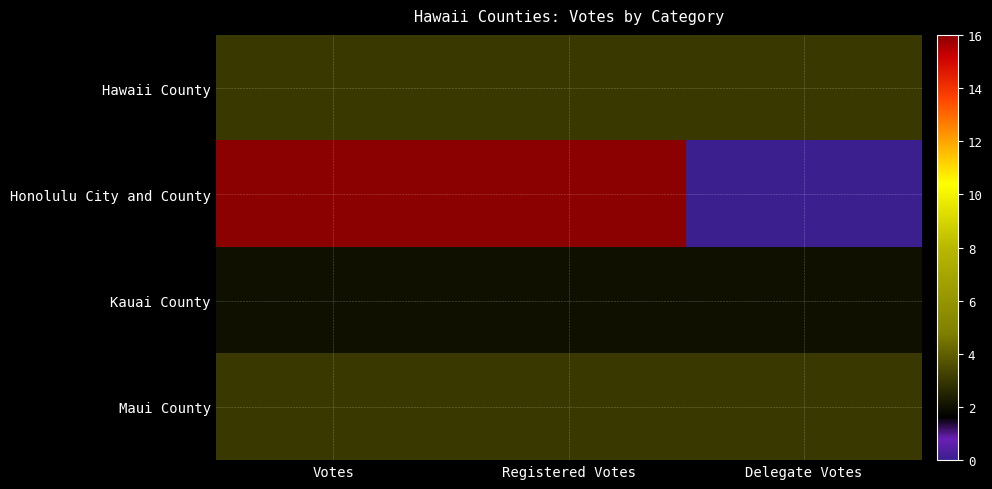

At how many categories does at least one series exceed 3?

2